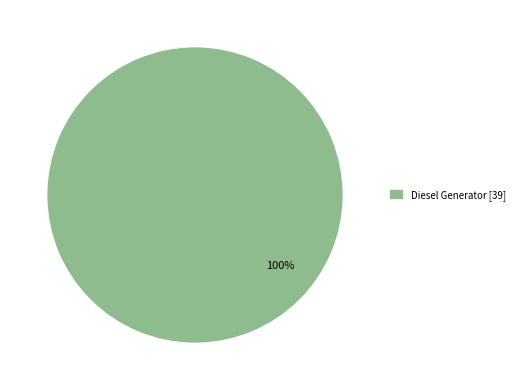

How many slices are in this pie chart?

1